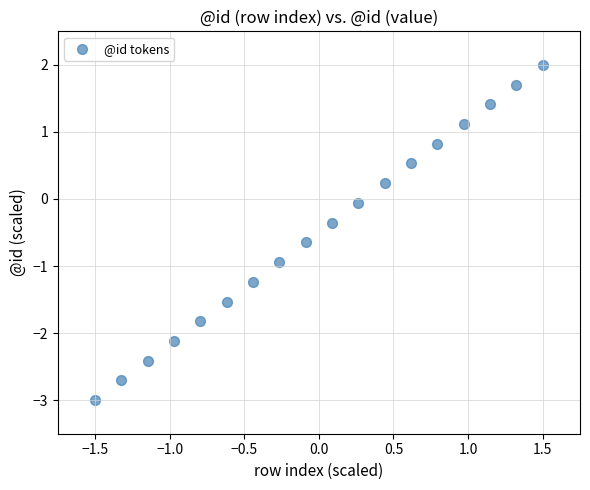

What is the range of Y values (max minus min)?

5.0